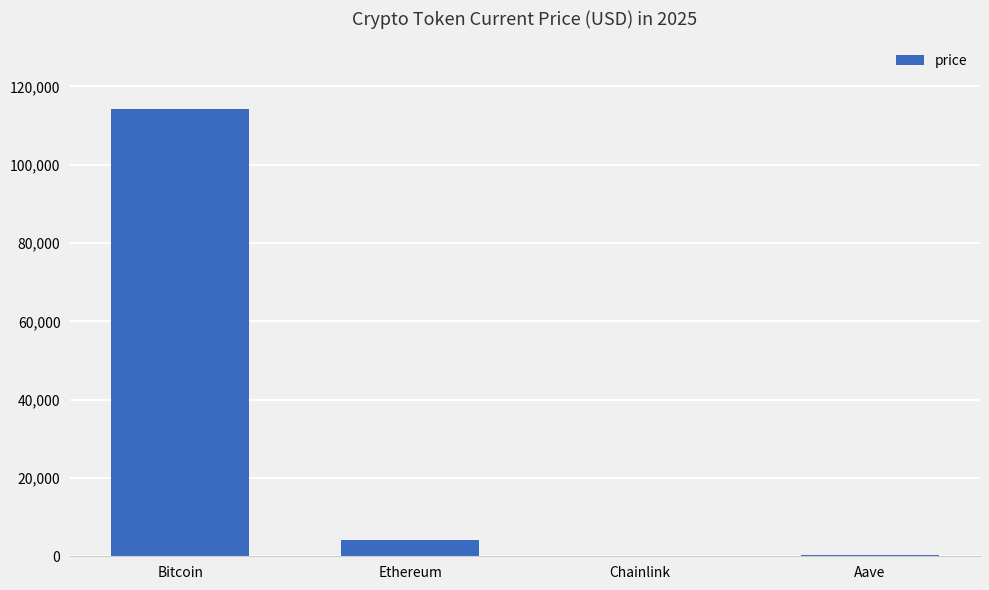

Is it true that the value at Ethereum is 4191.7?

True